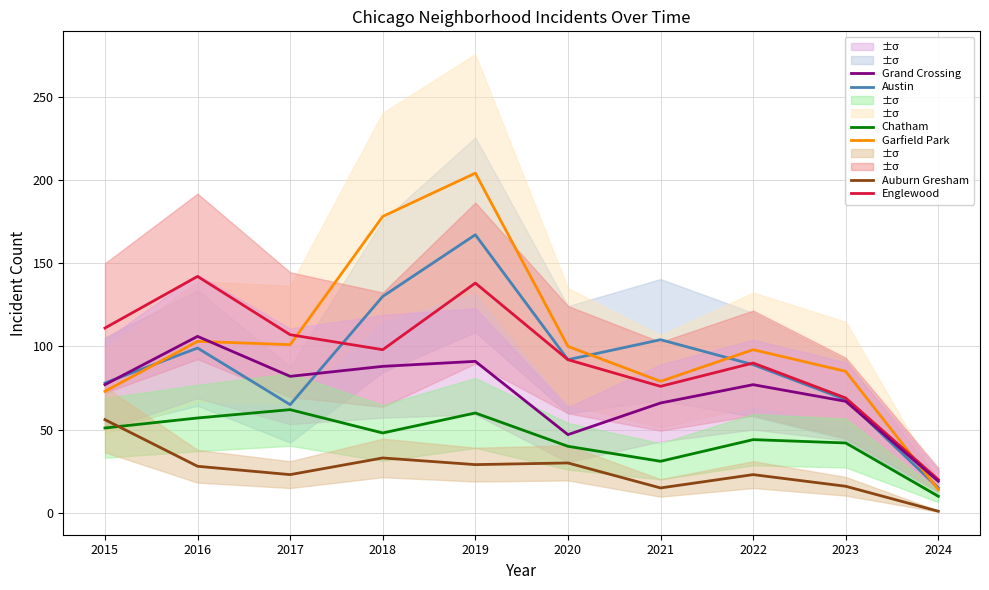

What is the value of the Chatham point at the 4th from the left?

48